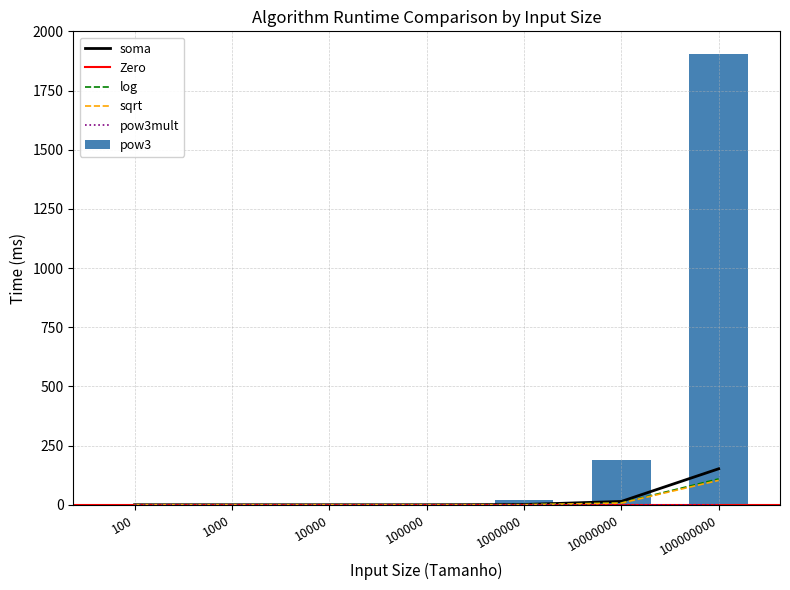

True or false: sqrt has a value of 0 at 1000.

True